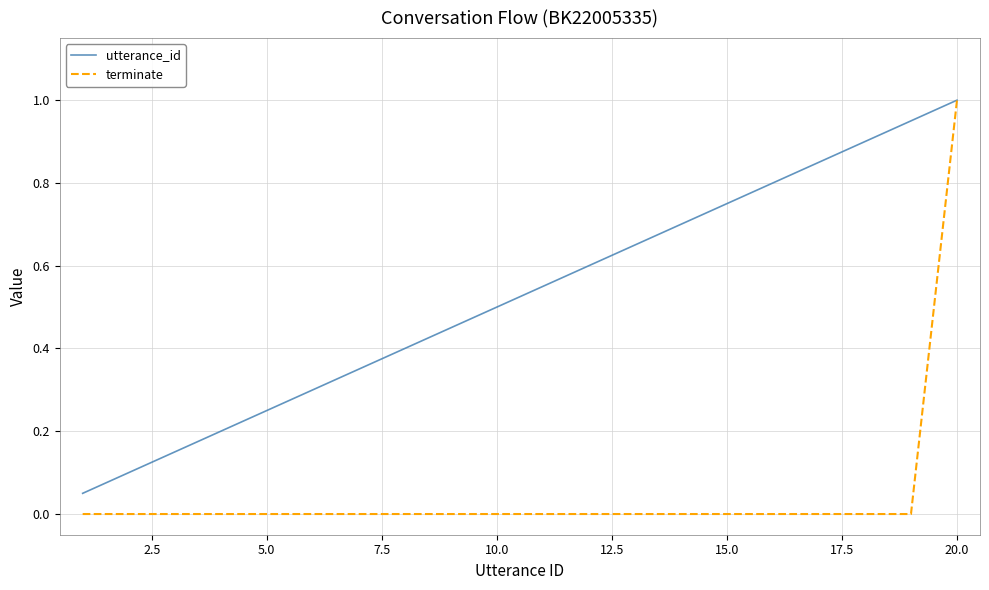

What is the maximum value shown in the chart?

1.0